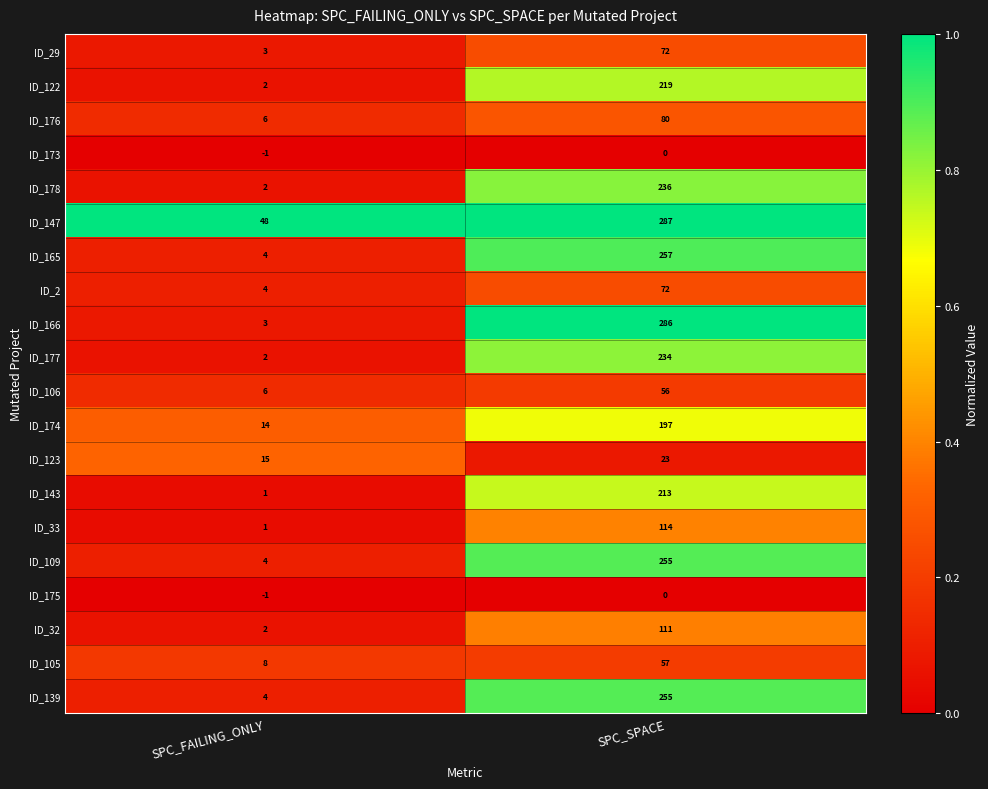

Which series changed the most between SPC_FAILING_ONLY and SPC_SPACE?

ID_166